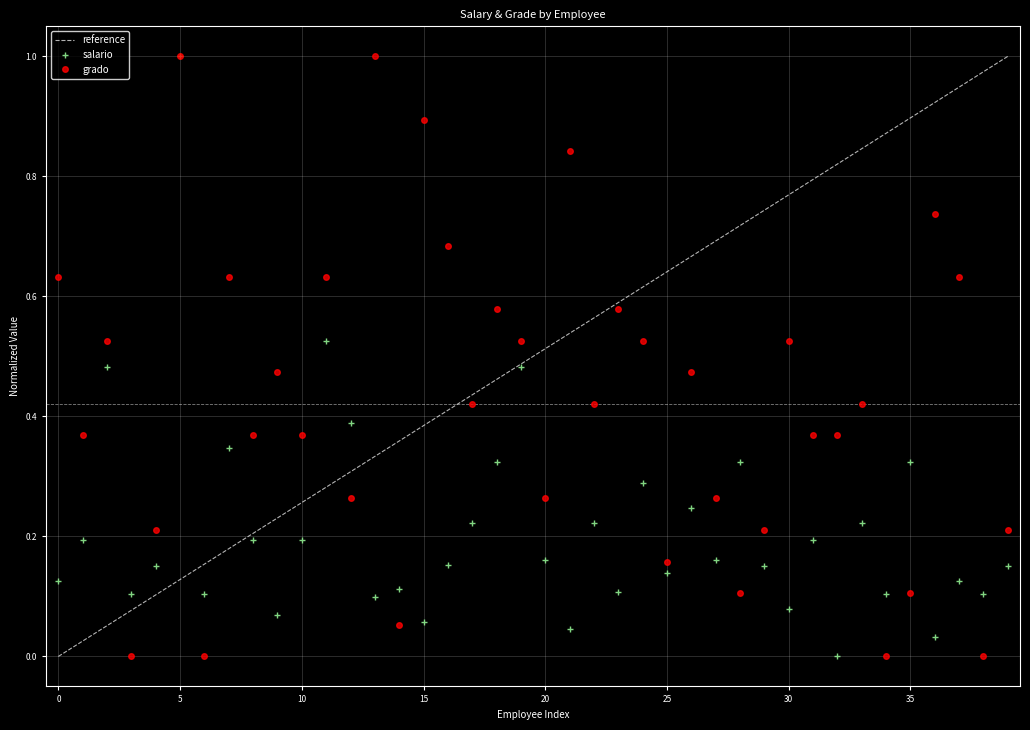

At how many categories does at least one series exceed 0?

40